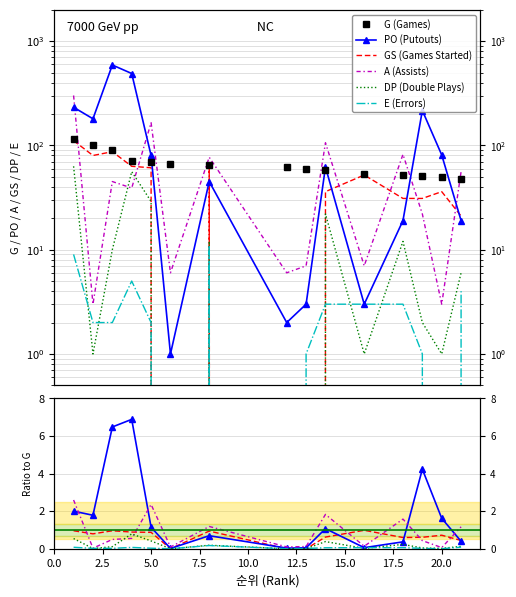

At which category is the sum across all series the highest?

1